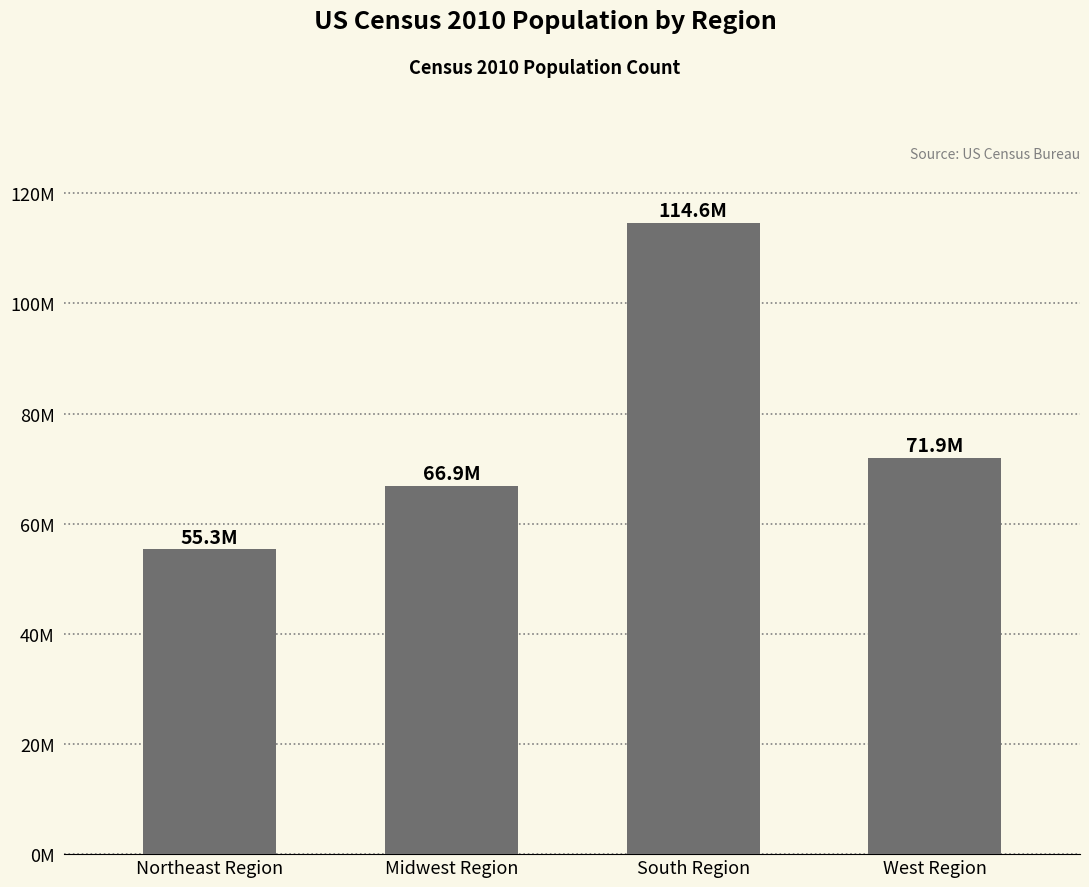

True or false: the data shows 71945553 at West Region.

True